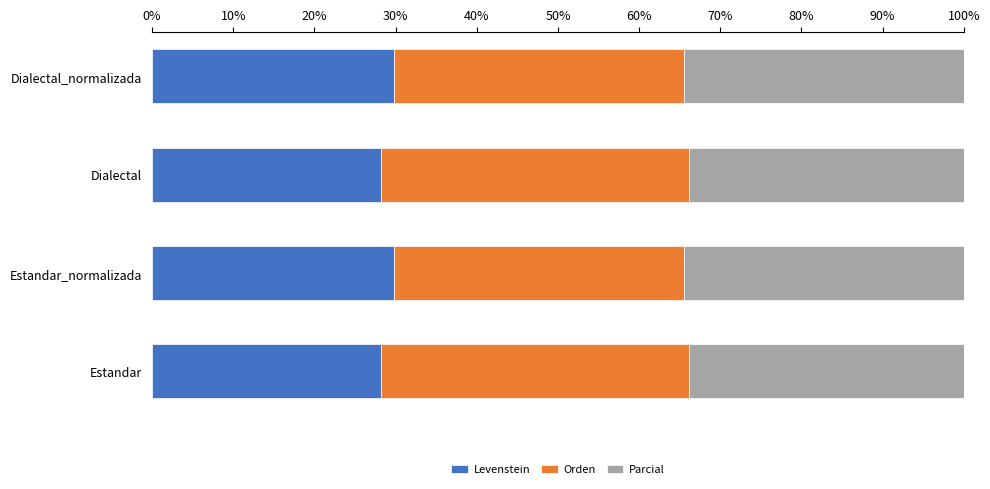

What is the total value across all series at Estandar?

100.0